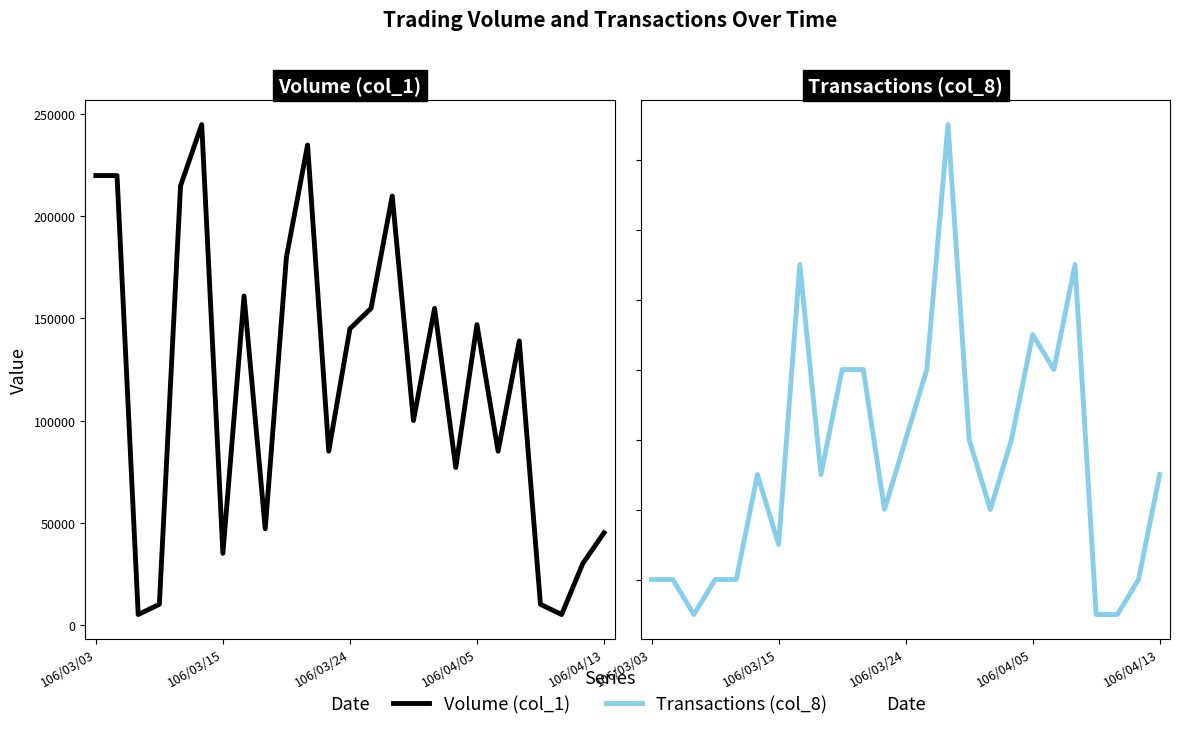

What is the sum of the Volume (col_1) values at 10 and 106/03/03?

455000